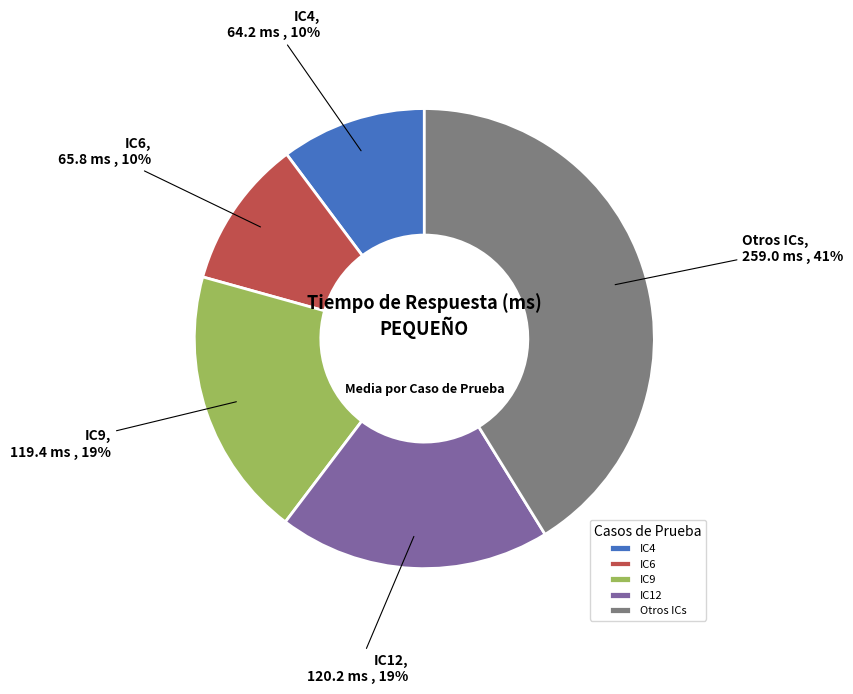

The IC6 slice represents 2% of the pie. True or false?

False